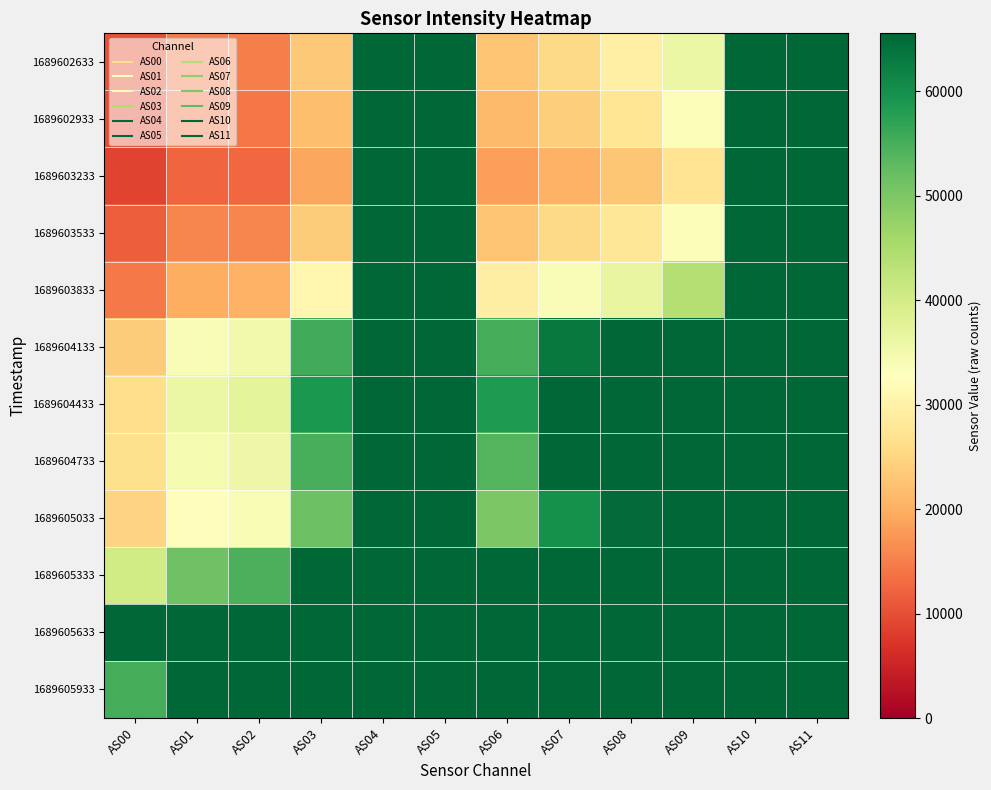

Which category has the highest value across all series?

AS04